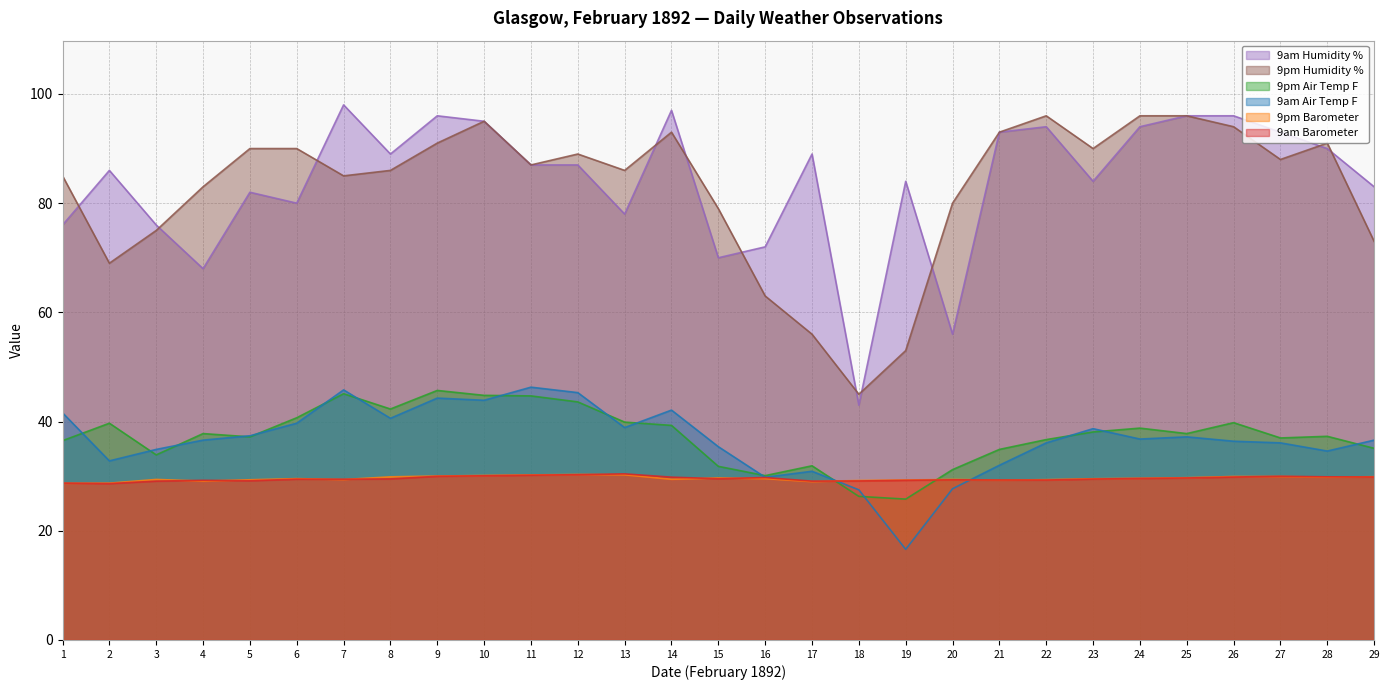

At how many categories does at least one series exceed 50?

28